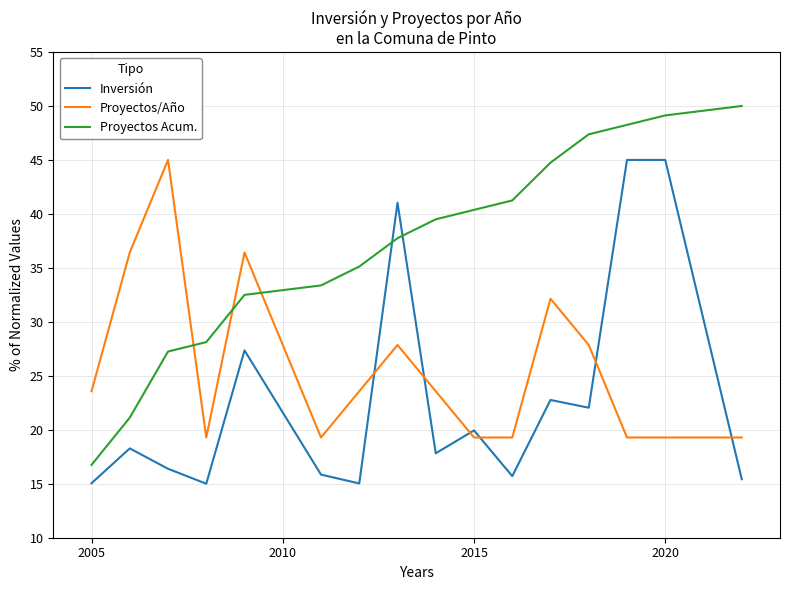

What is the difference between the maximum and minimum values in the Proyectos/Año series?

25.7